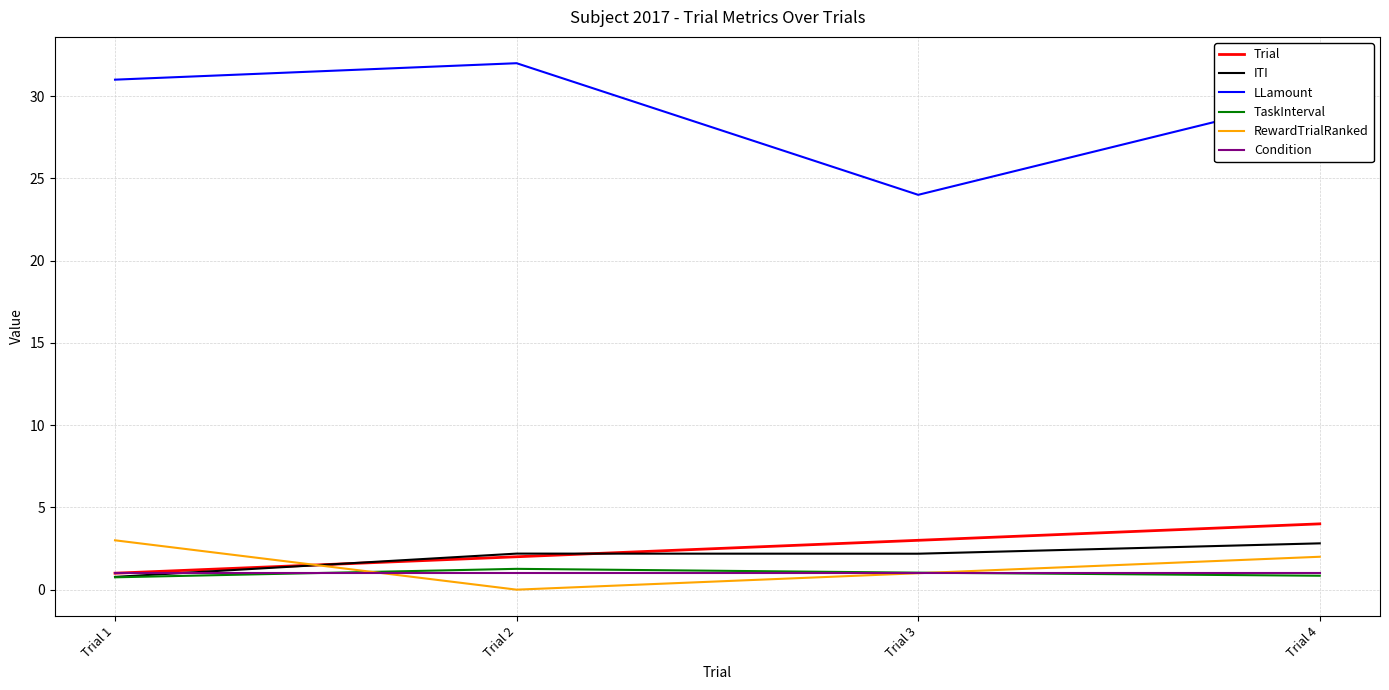

Where is LLamount nearest to the value 28?

Trial 4